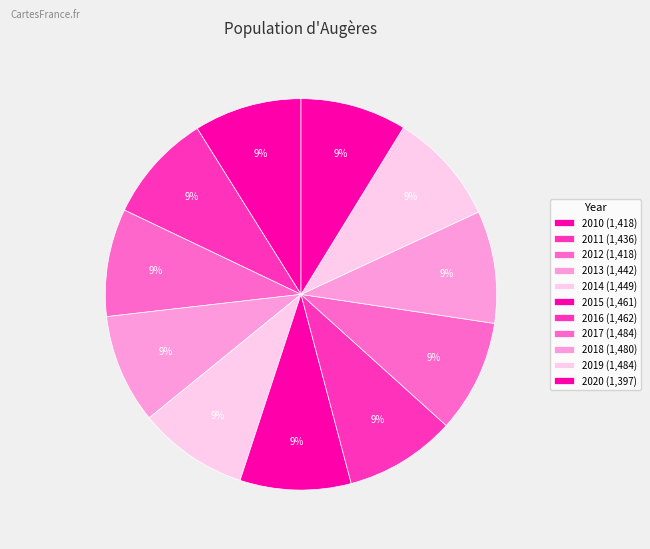

Which slice is the largest?

2017